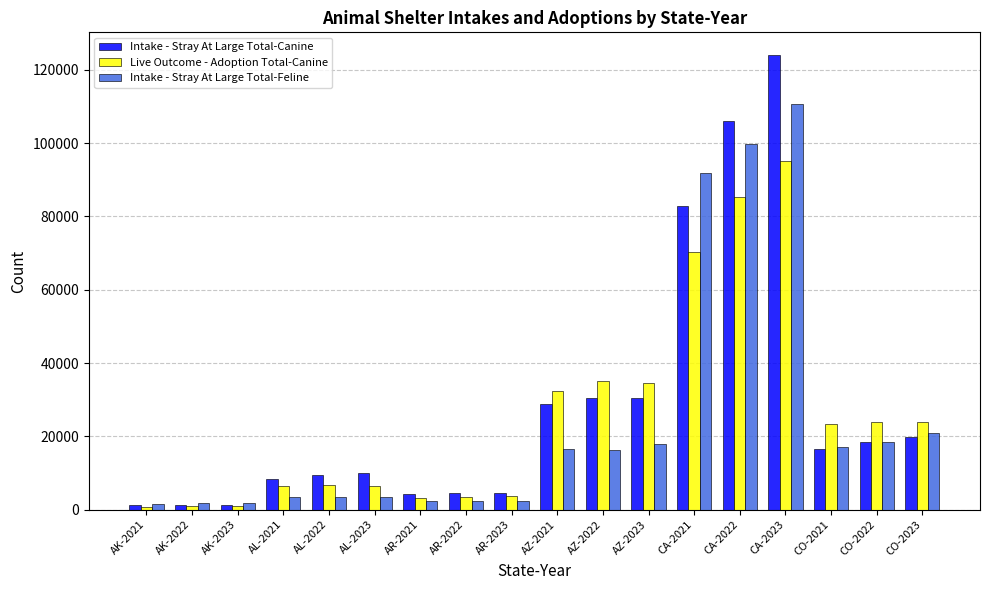

How many groups of bars are there?

18